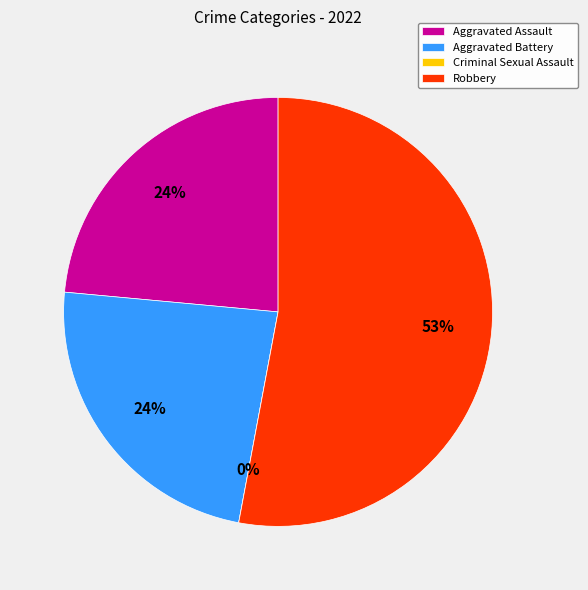

To the nearest percent, what is the difference between the largest and smallest slice percentages?

53%